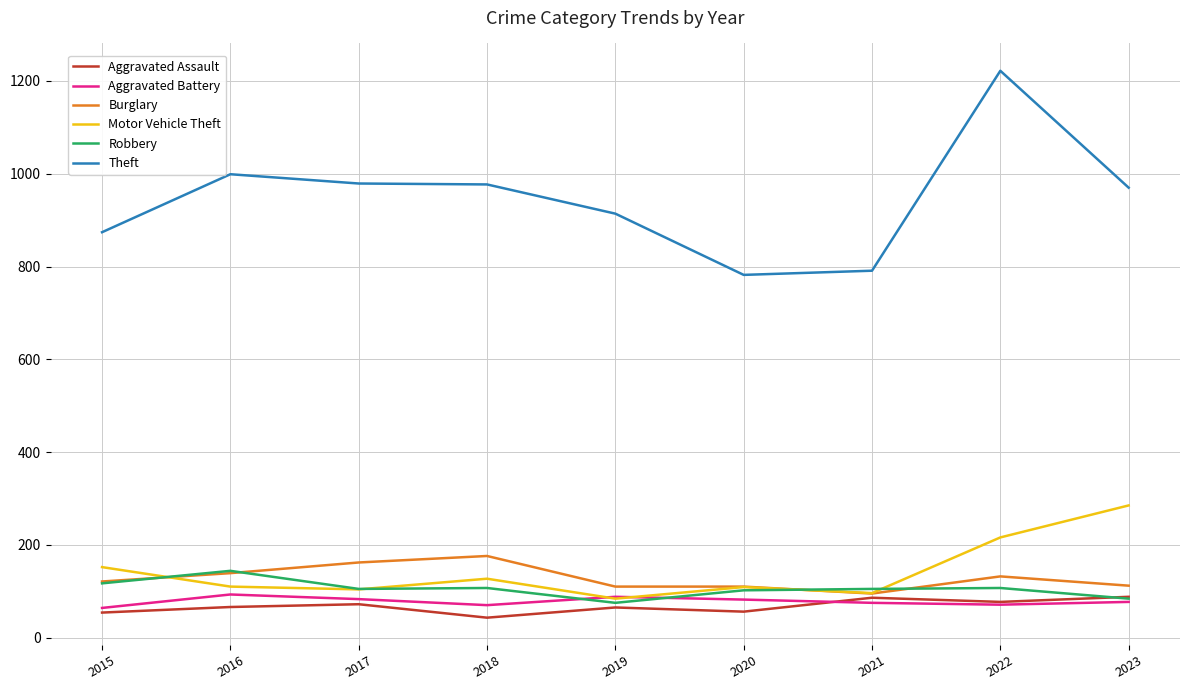

What is the total value across all series at 2020?

1241